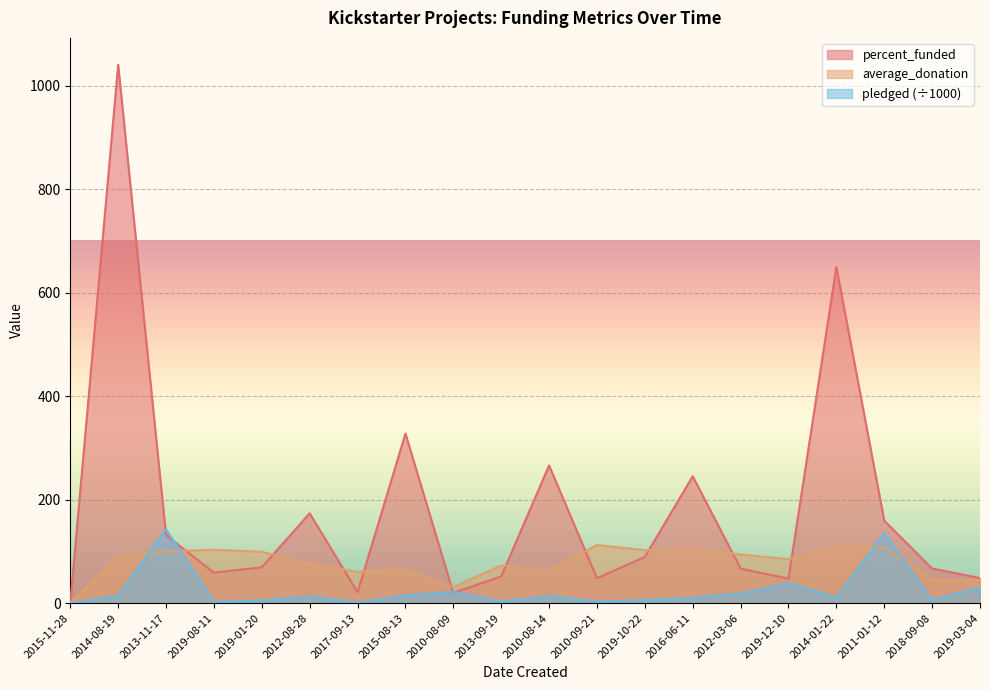

The percent_funded series shows 373.9 at 2014-08-19. True or false?

False